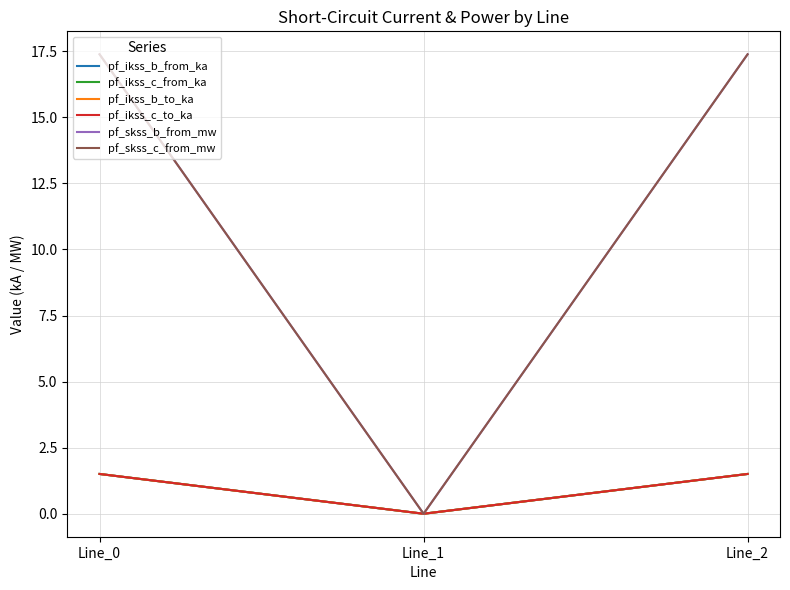

At how many categories does at least one series exceed 10?

2